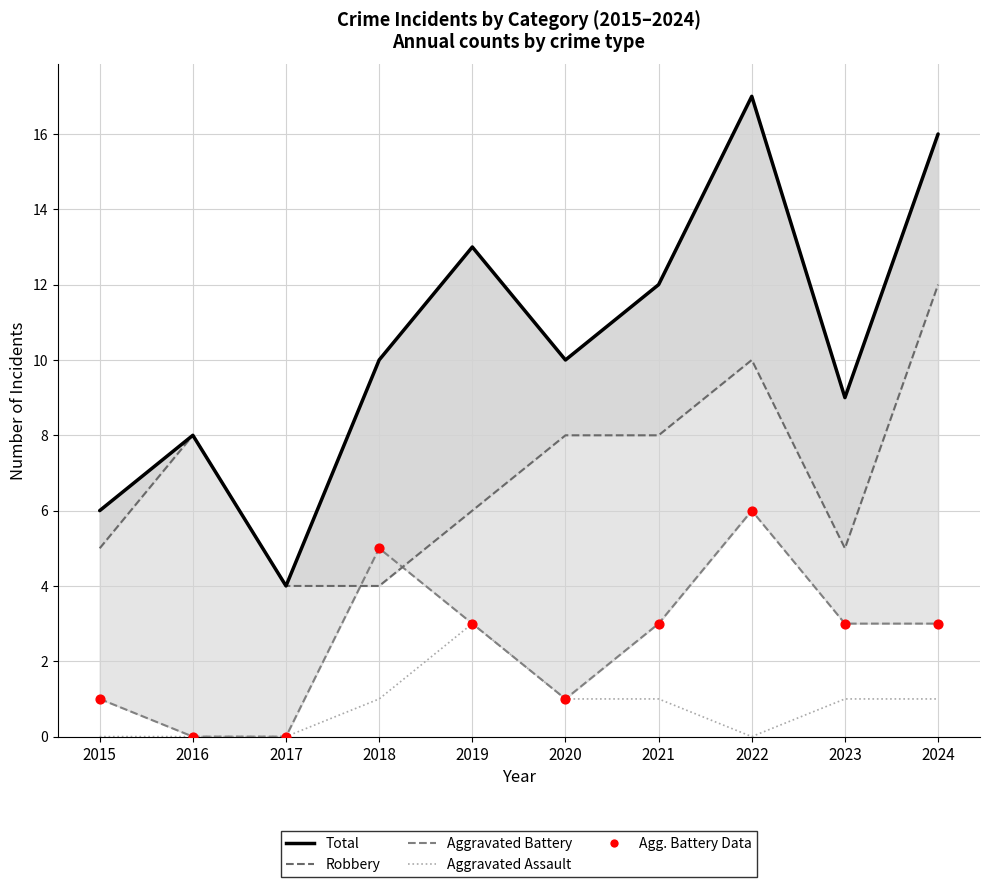

What is the total value across all series at 2017?

8